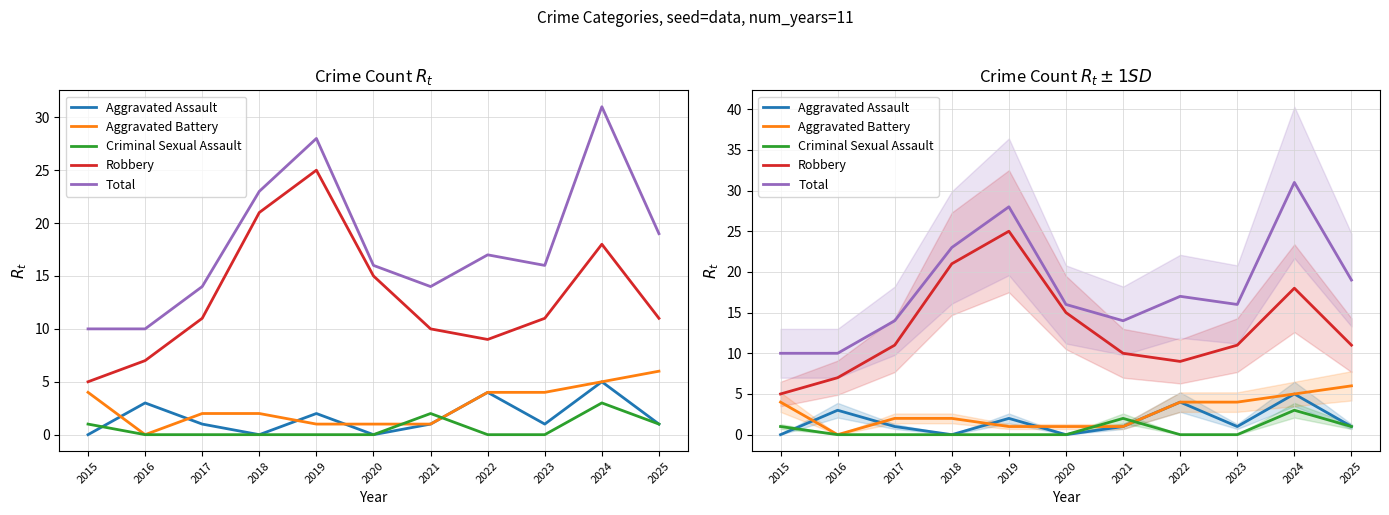

At which category is the sum across all series the highest?

2024